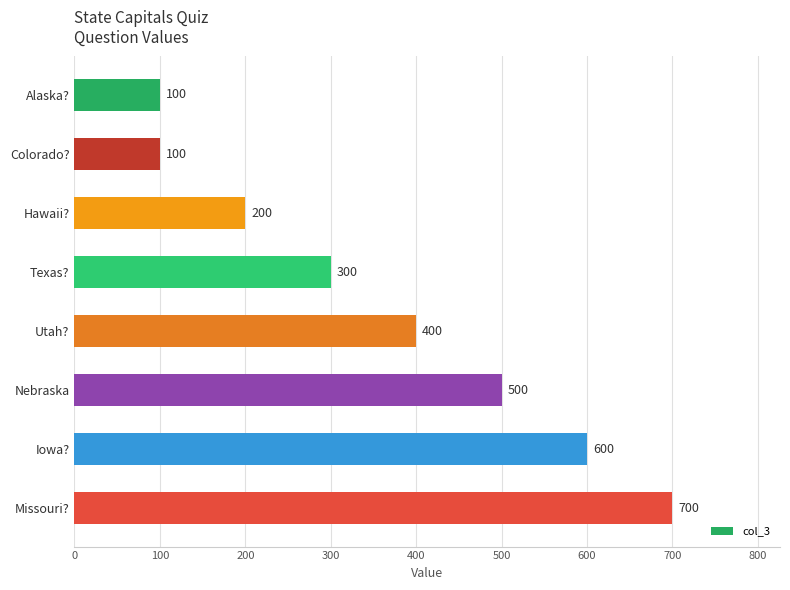

What position from the bottom is Utah??

4